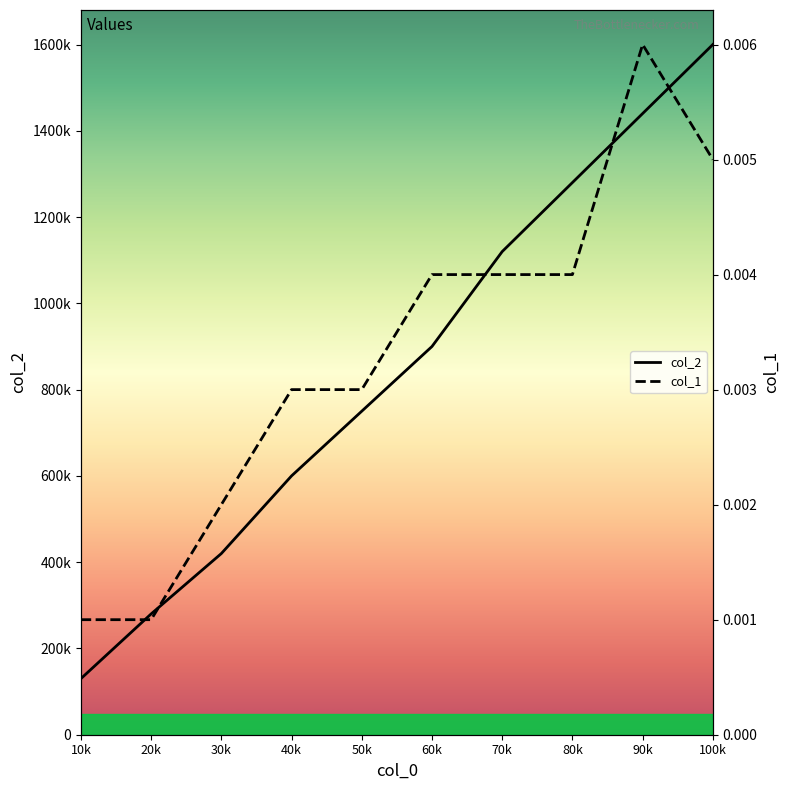

How many data points does each series have?

10